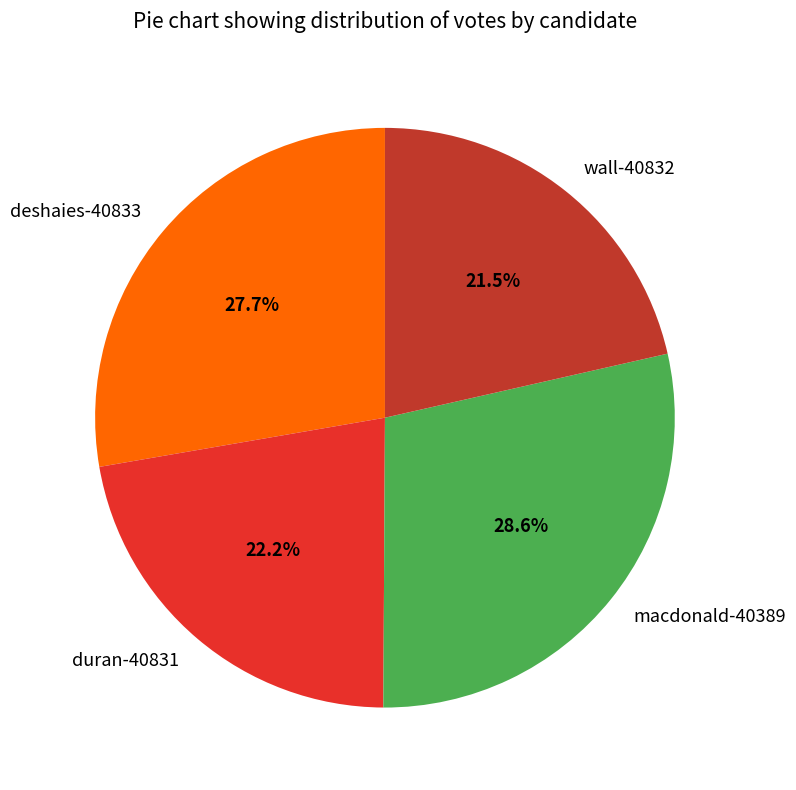

To the nearest percent, what is the difference between the duran-40831 and deshaies-40833 slice percentages?

6%